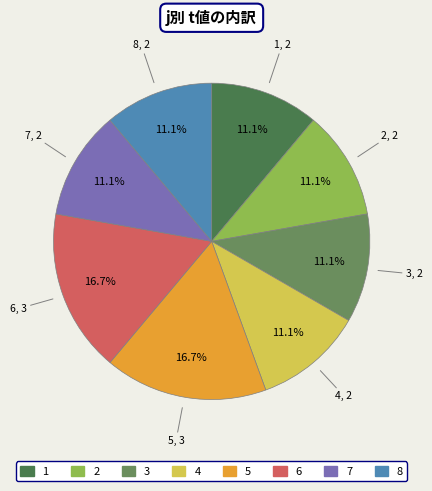

Is it true that 5 is 2% of the pie?

False